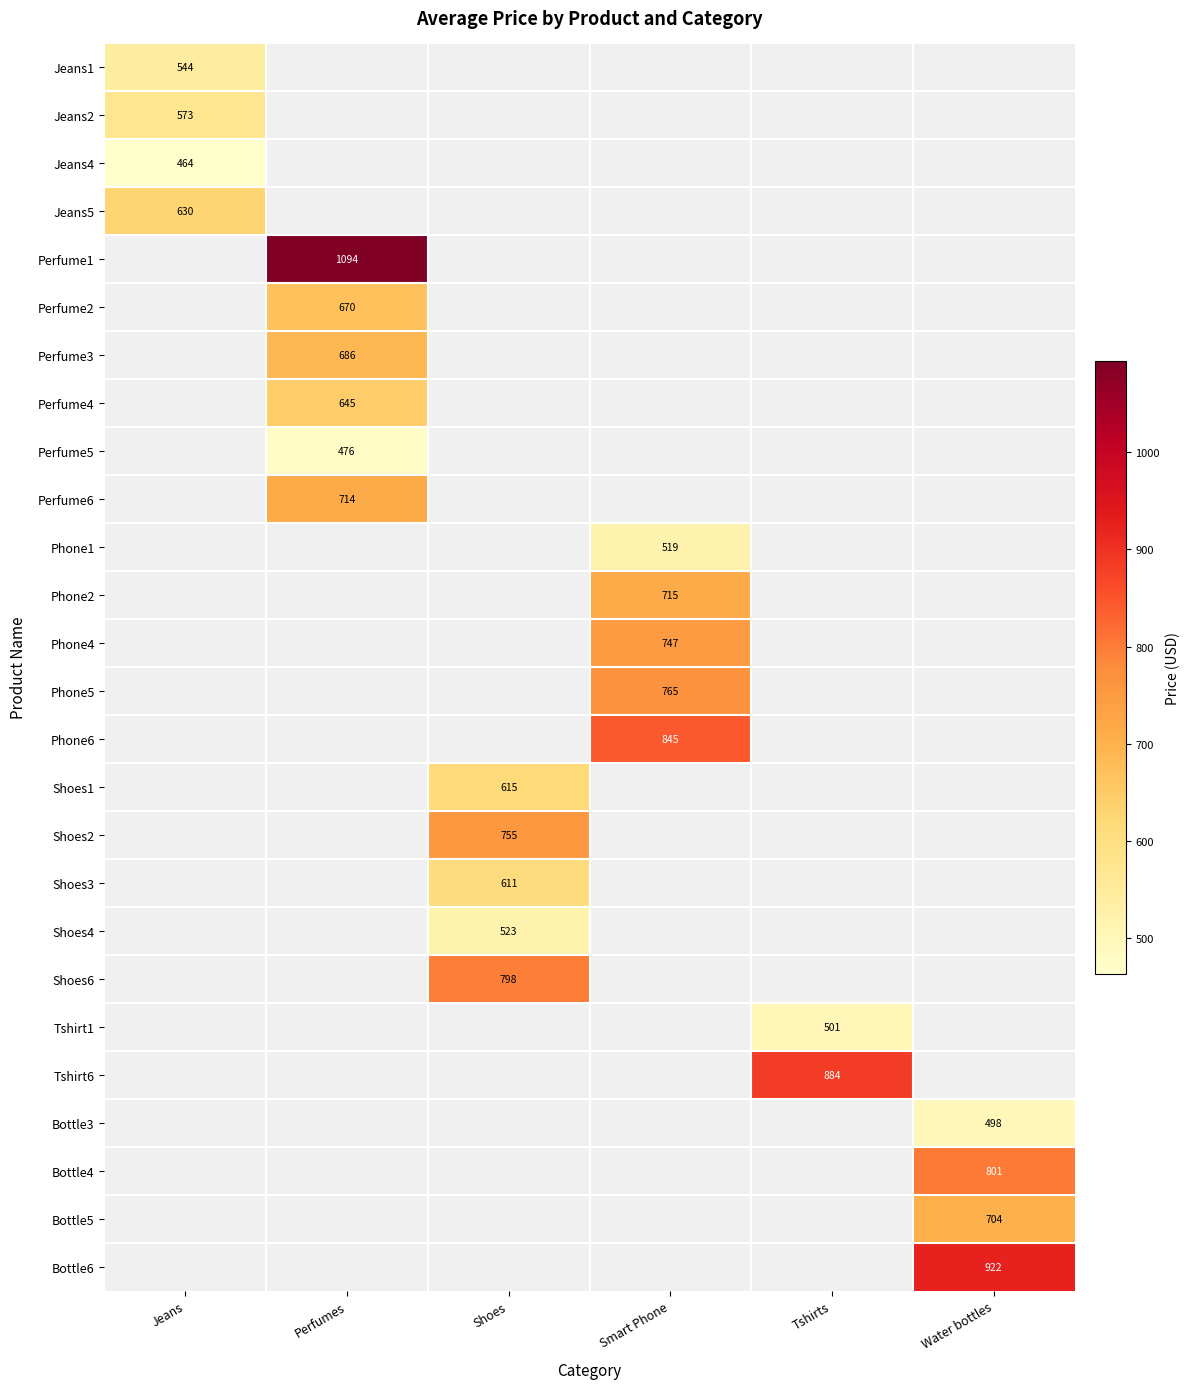

List the series in order of their peak value, highest first.

Jeans5, Jeans2, Jeans1, Perfume1, Perfume2, Perfume3, Perfume4, Perfume5, Perfume6, Phone1, Phone2, Phone4, Phone5, Phone6, Shoes1, Shoes2, Shoes3, Shoes4, Shoes6, Tshirt1, Tshirt6, Bottle3, Bottle4, Bottle5, Bottle6, Jeans4